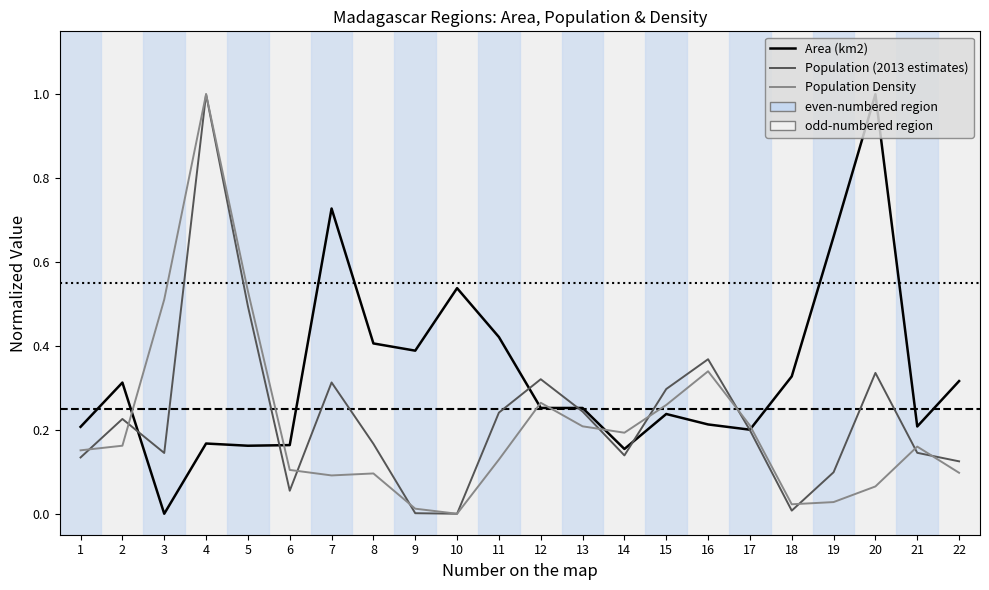

Is it true that Population Density equals 0.1 at 6?

True